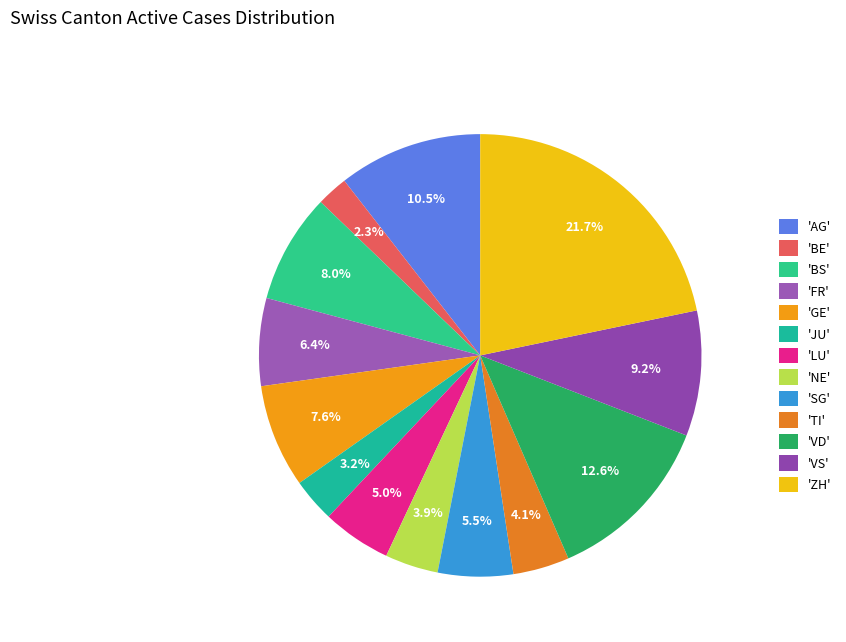

To the nearest percent, what is the difference between the largest and smallest slice percentages?

19%